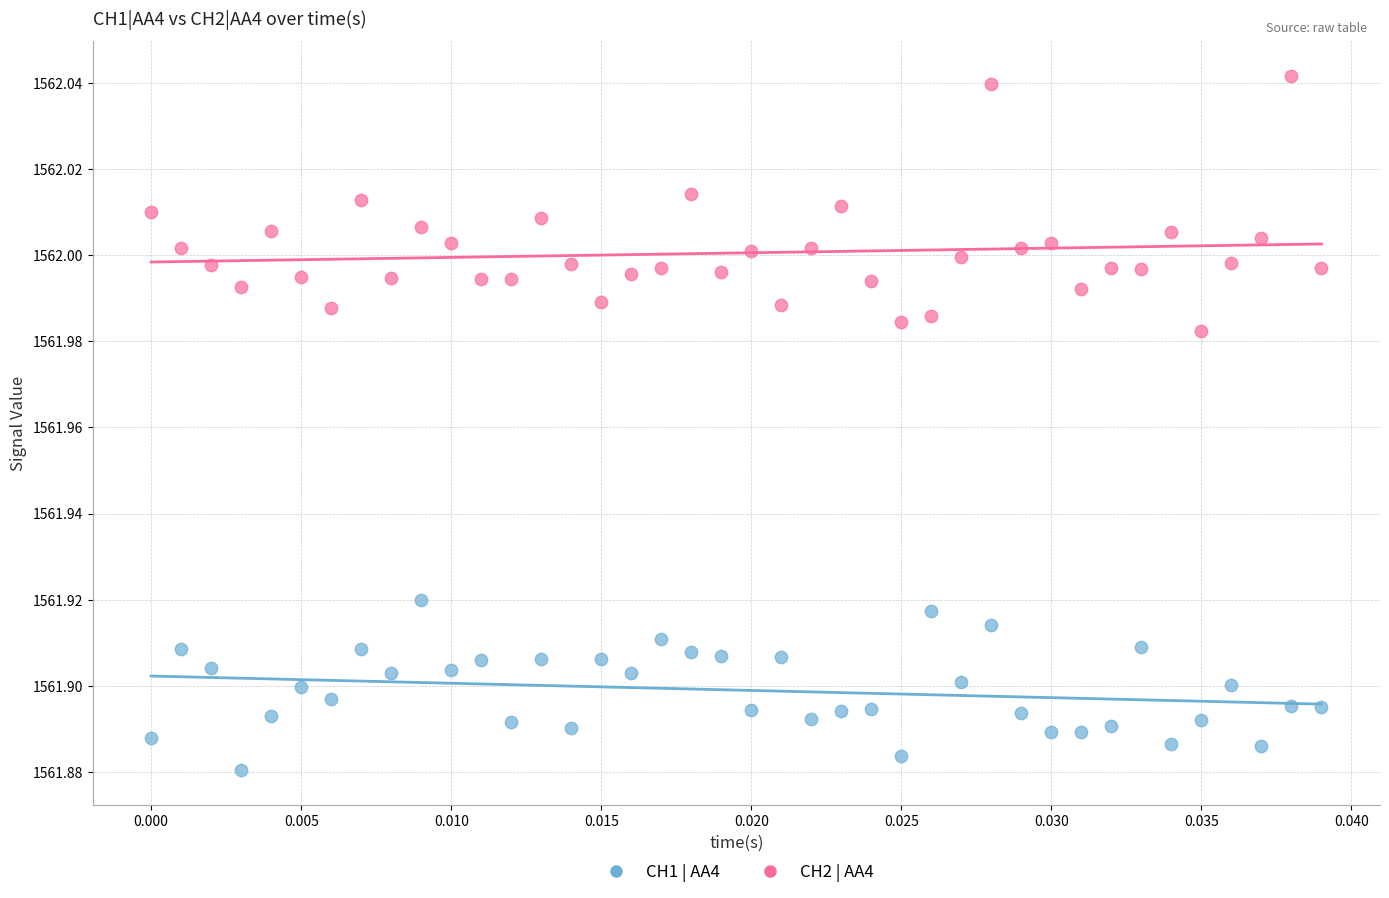

Which series reaches the maximum Y coordinate?

CH2 | AA4